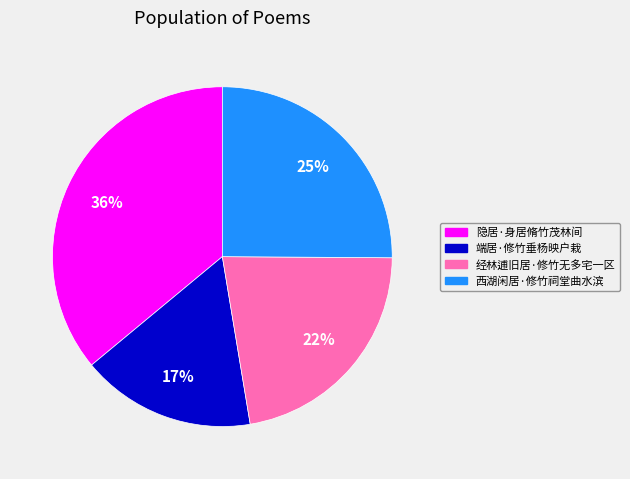

What is the smallest slice in the pie chart?

端居·修竹垂杨映户栽